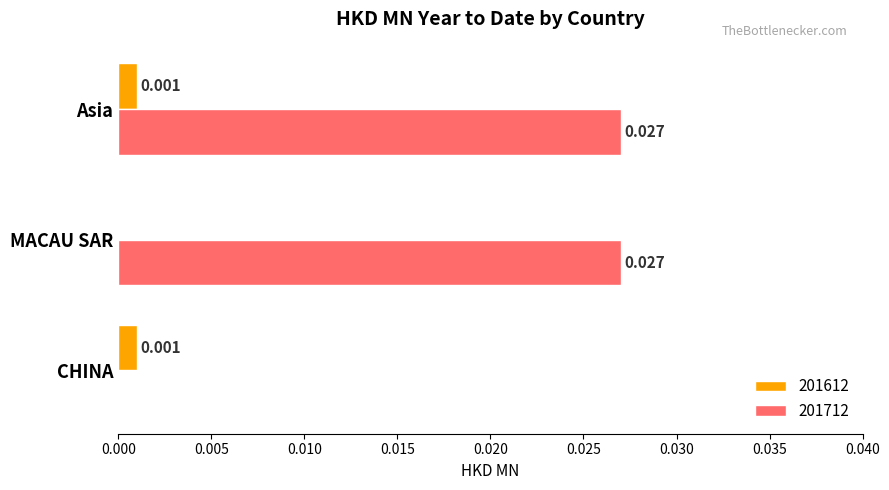

At which category is the sum across all series the highest?

Asia